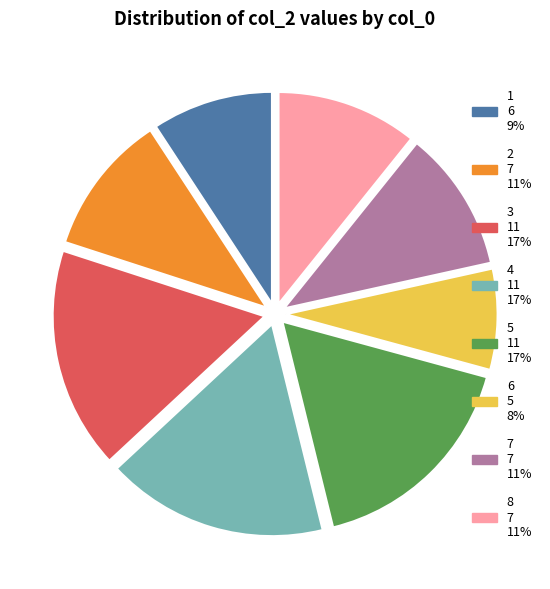

How many slices are in this pie chart?

8